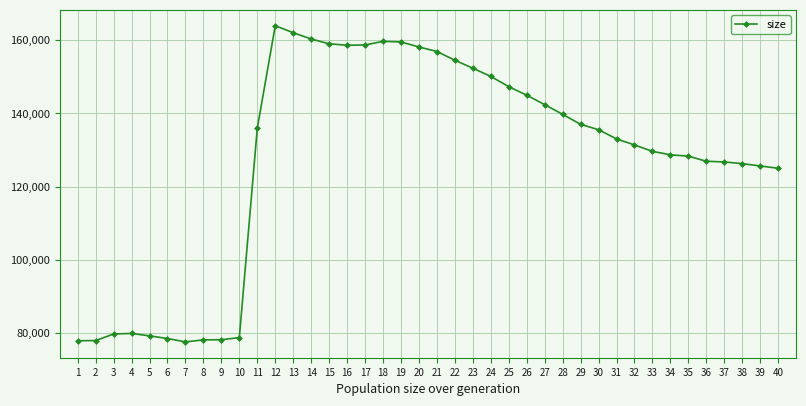

Approximately how many times larger is the value at 16 compared to 15?

1.0